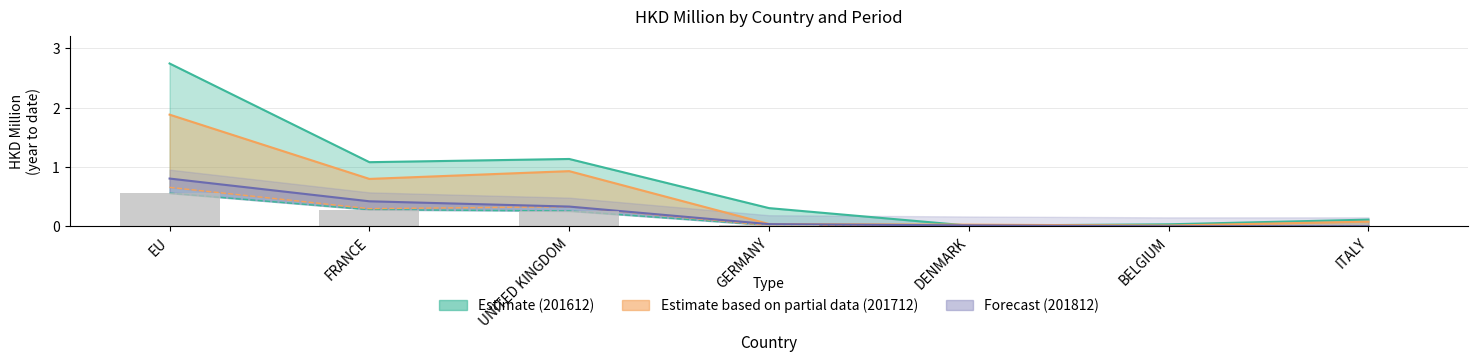

What is the difference between the second highest and minimum values in the 201812 series?

0.4